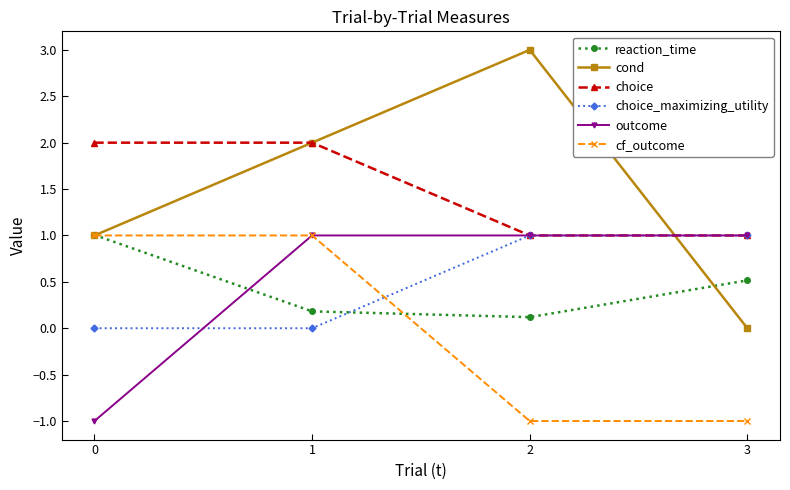

What is the value of the cf_outcome point at the 2nd from the left?

1.0